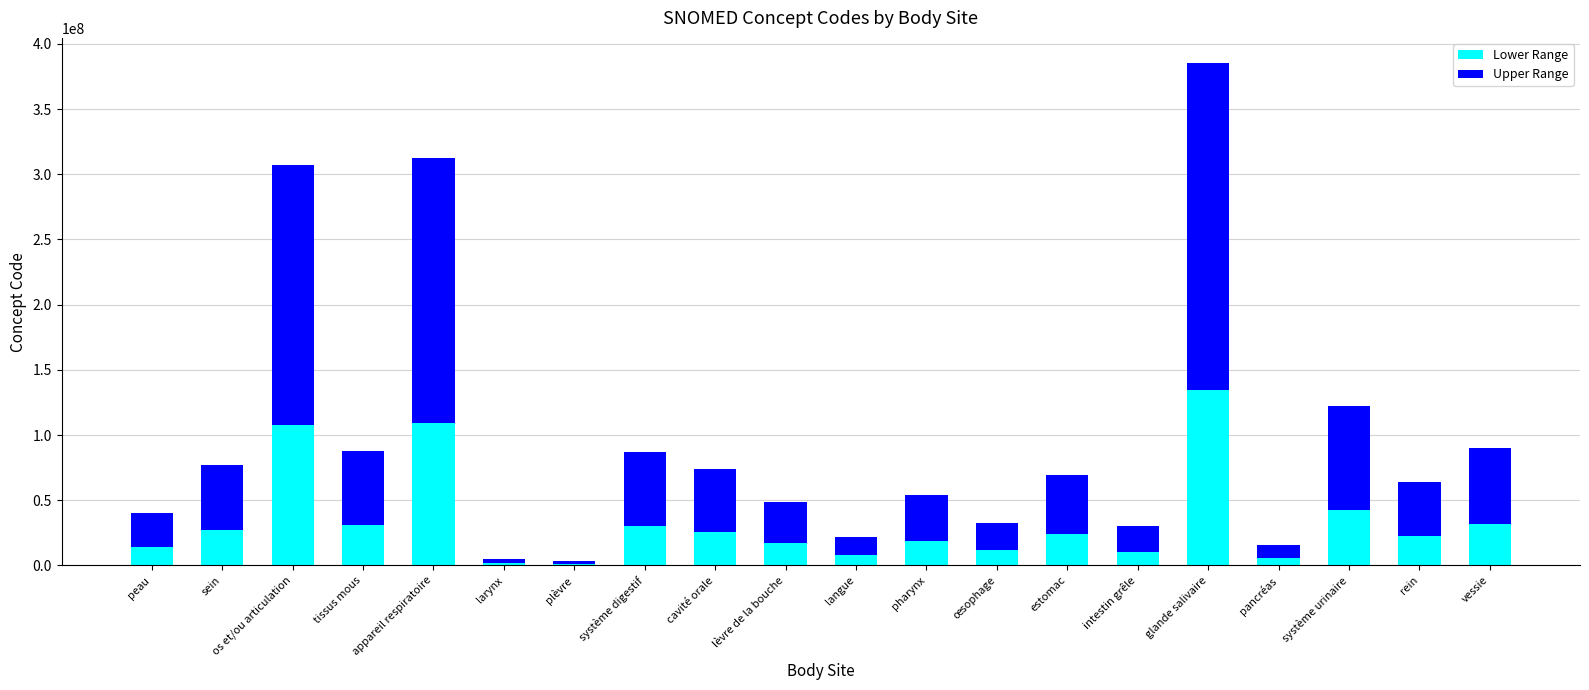

What are all the series names shown in the legend?

Lower Range, Upper Range